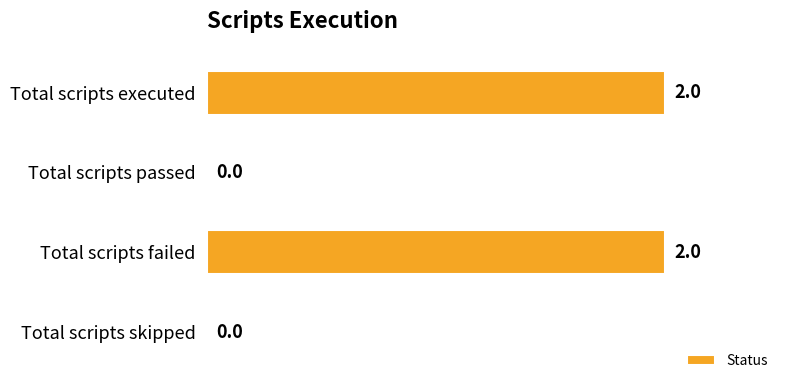

What is the sum of all values?

4